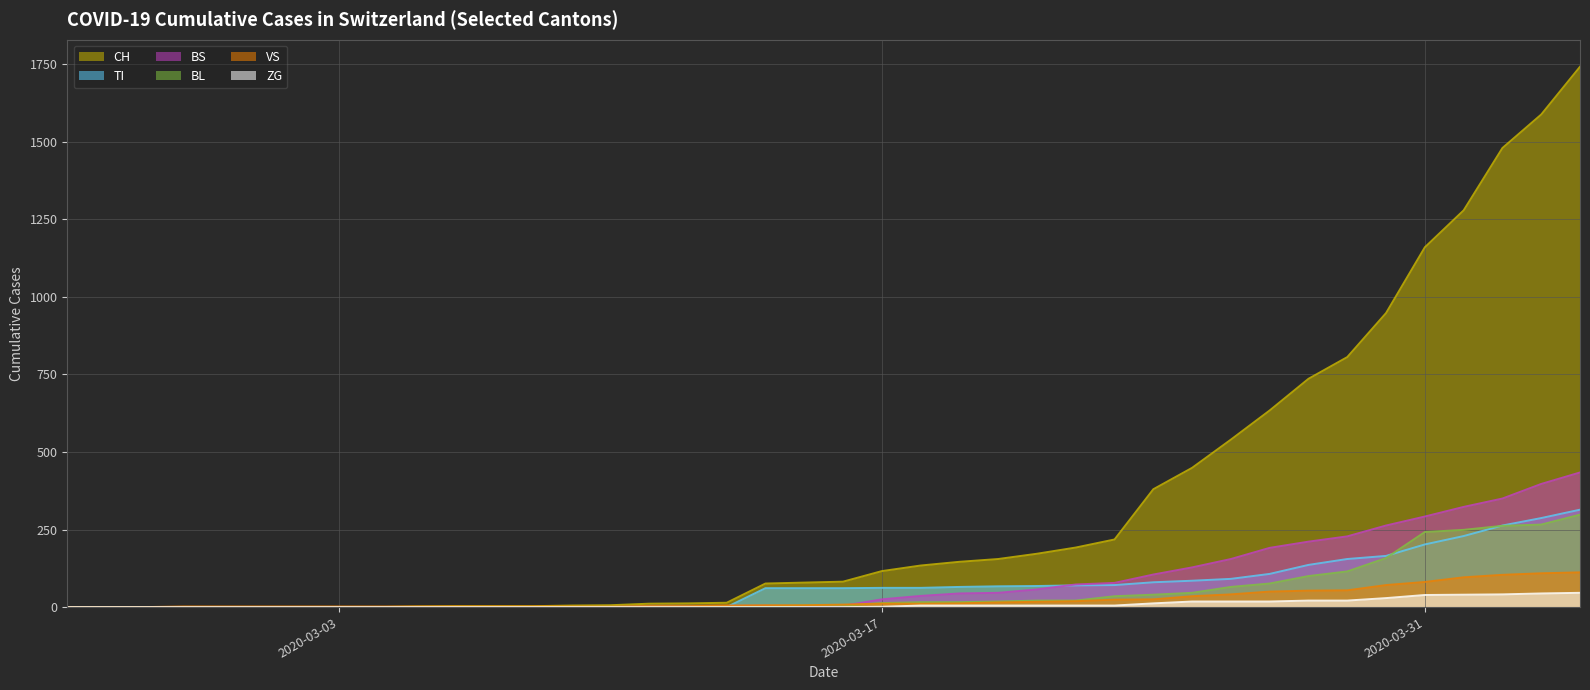

Which series has the largest total across all categories?

CH